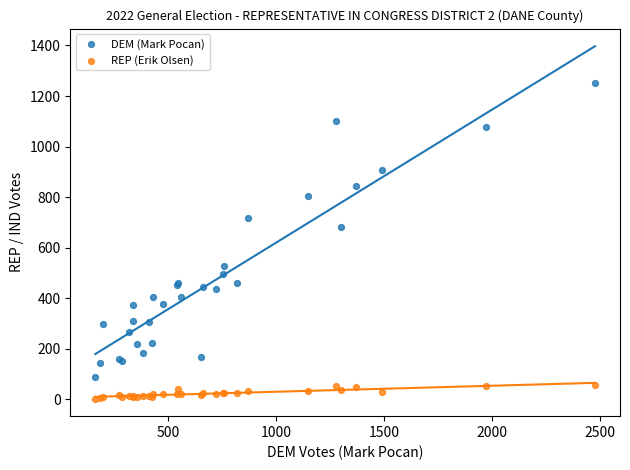

Which series contains the highest Y value?

DEM (Mark Pocan)